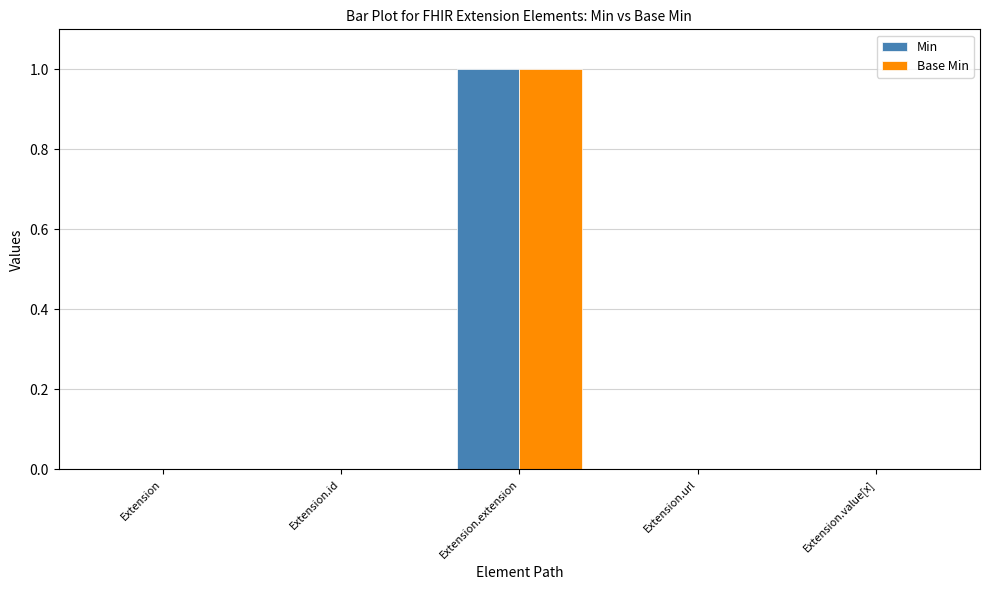

At which category is the sum across all series the highest?

Extension.extension